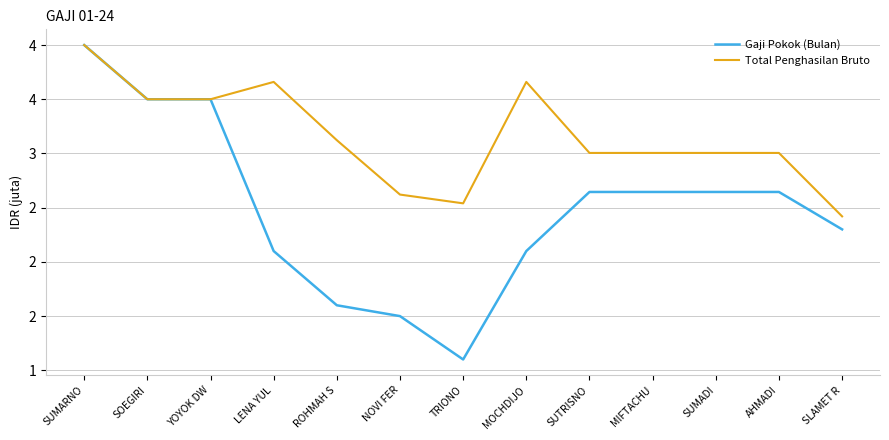

Does the chart have visible grid lines?

Yes